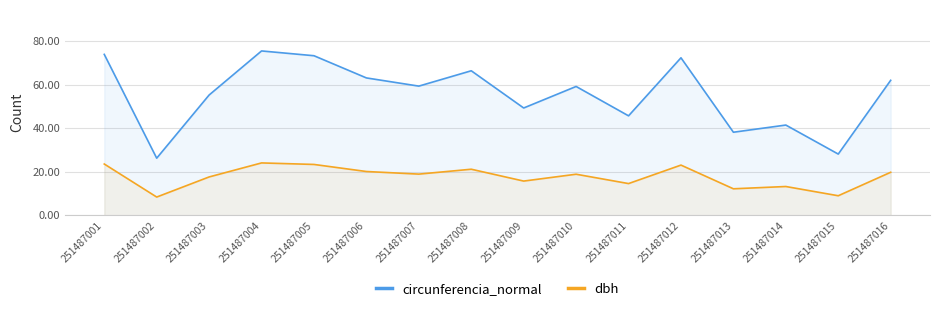

How many lines are shown in the chart?

2